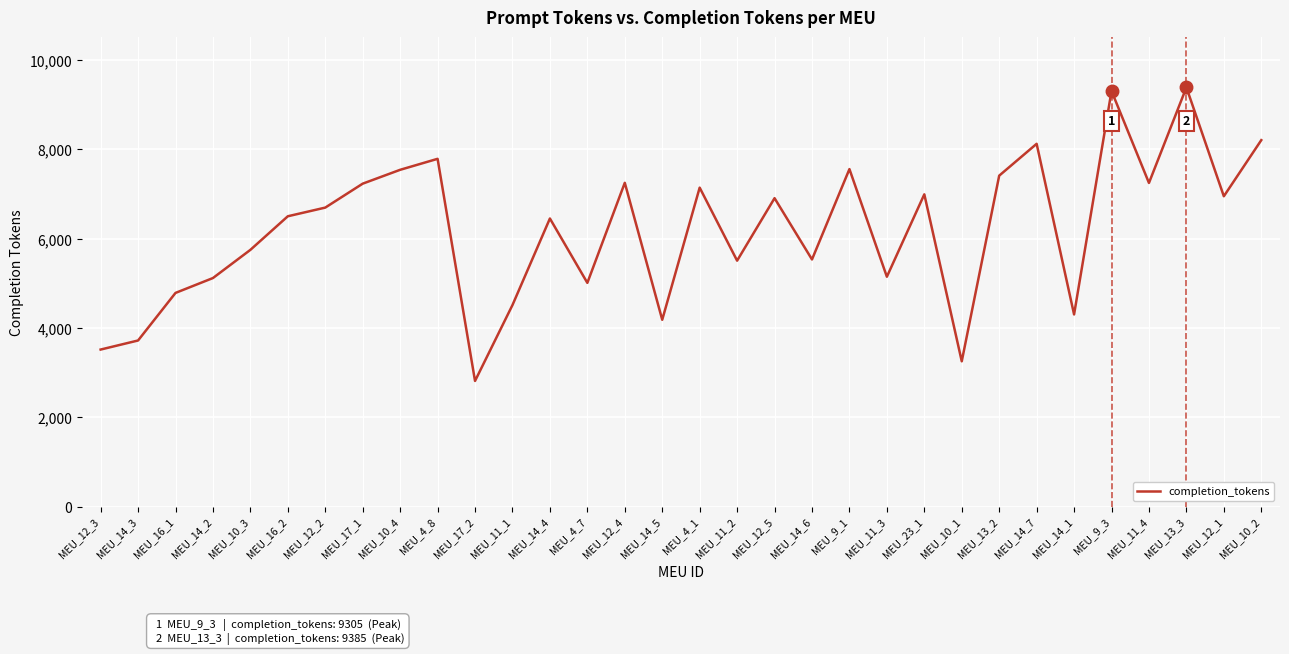

Does the chart display data point markers on the line(s)?

No